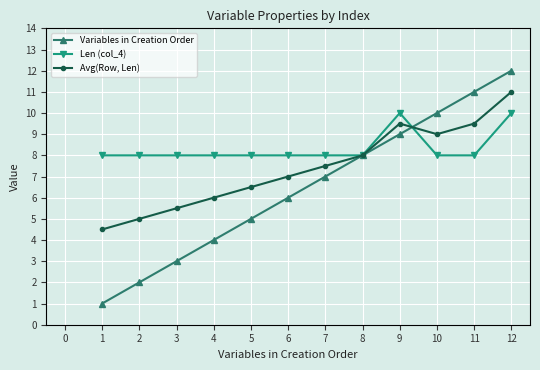

What is the difference between the Variables in Creation Order values at 4 and 3?

1.0